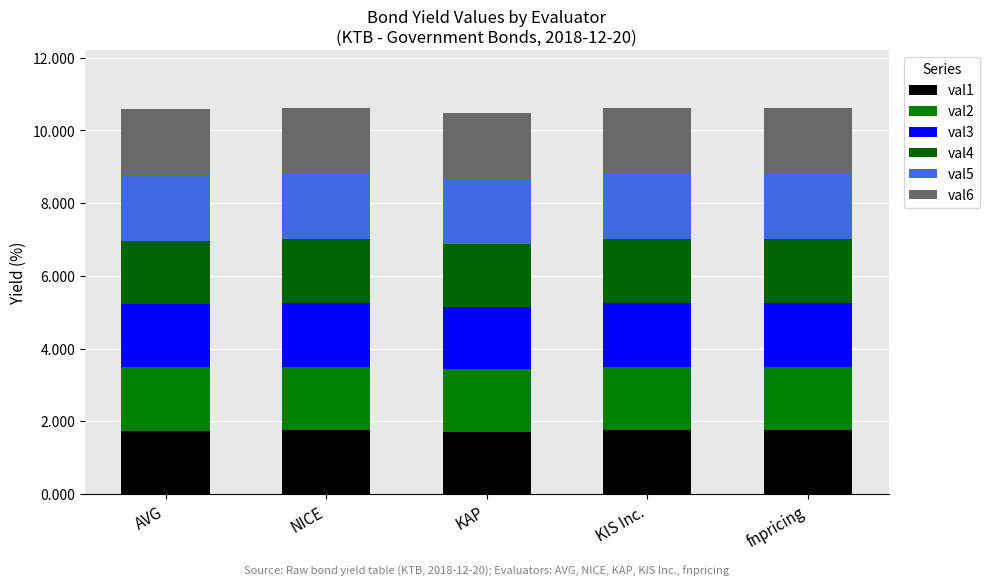

How many bars are there in total?

5